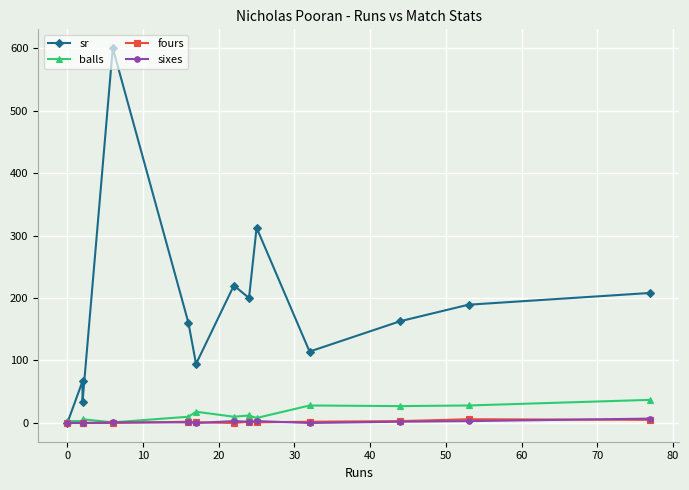

How many times do sr and balls cross each other?

1